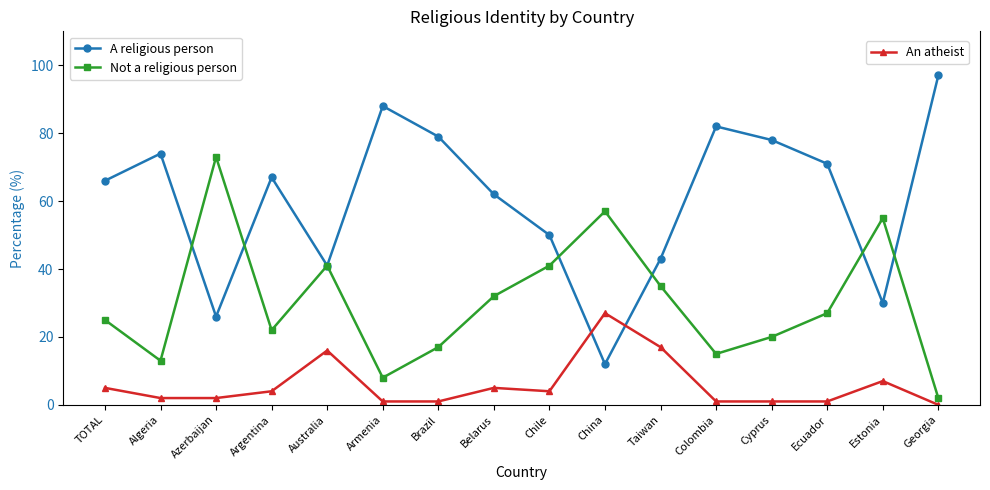

What is the difference between the highest and lowest values at Ecuador?

70